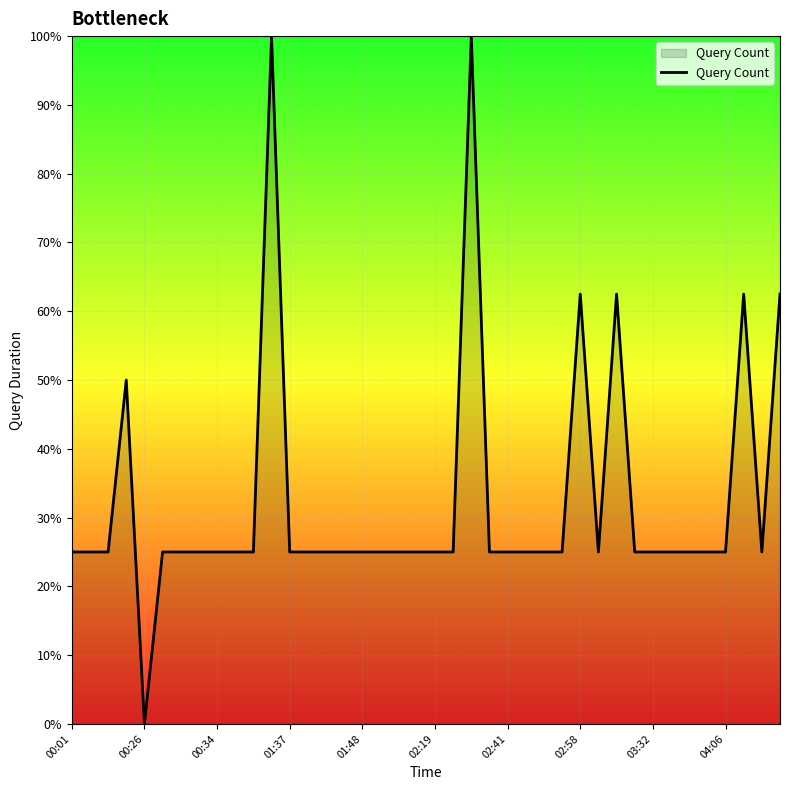

What is the difference between the maximum and minimum values?

100.0